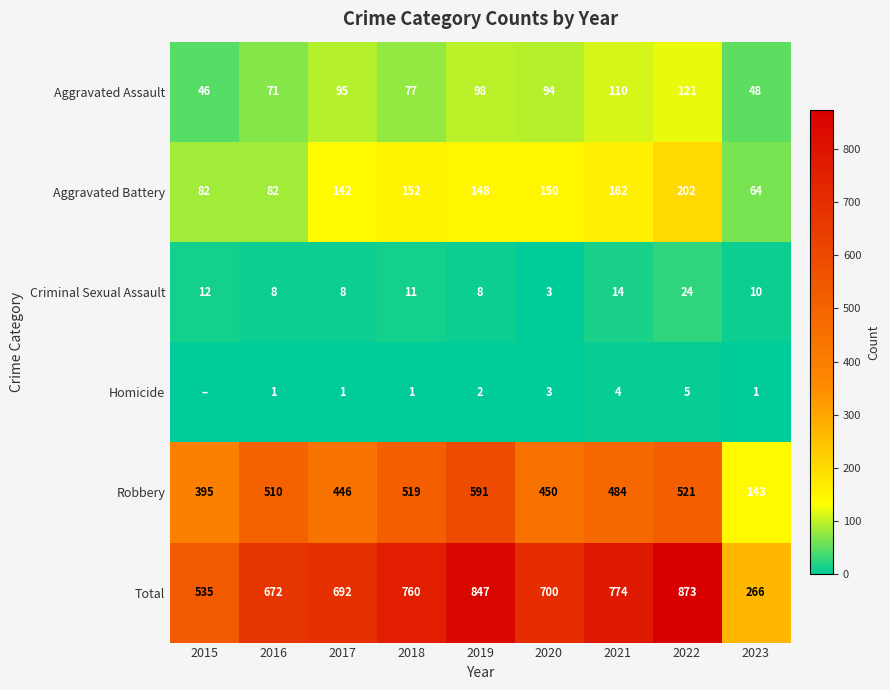

What is the difference between the highest and lowest values at 2016?

671